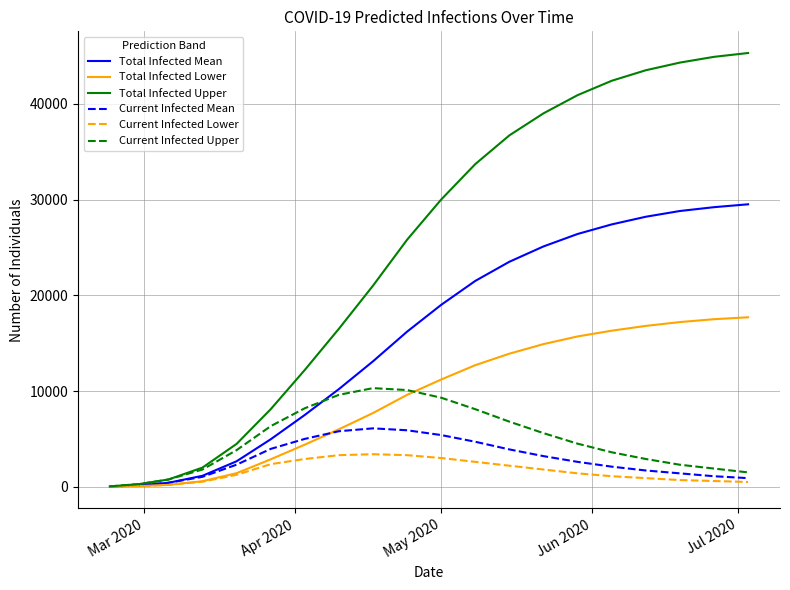

What is the maximum value shown in the chart?

45300